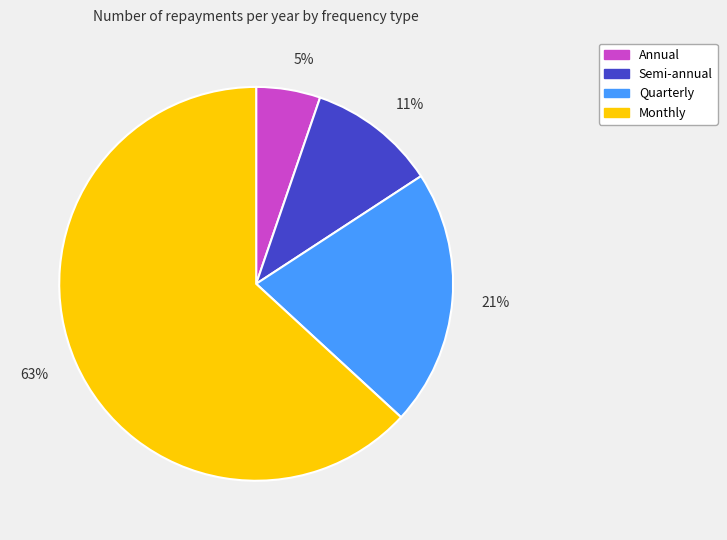

Is there any slice that represents more than half of the pie?

Yes